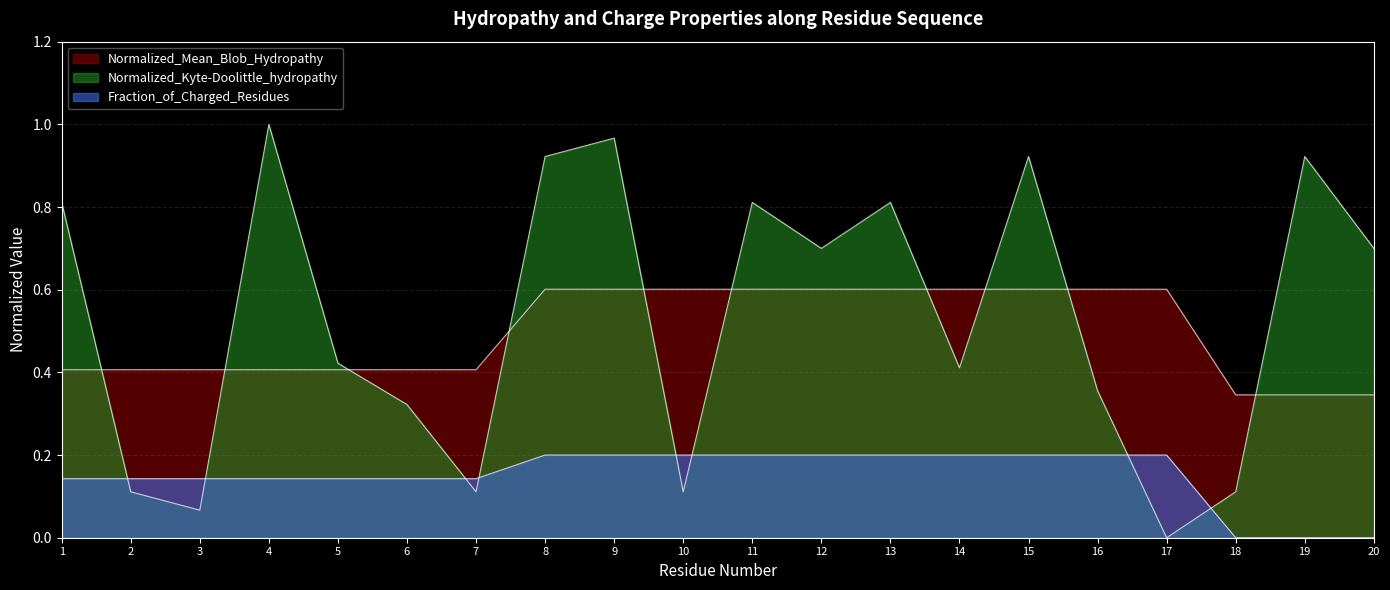

Reading right to left, what are all the values shown in this chart?

Normalized_Mean_Blob_Hydropathy: 20=0.3	19=0.3	18=0.3	17=0.6	16=0.6	15=0.6	14=0.6	13=0.6	12=0.6	11=0.6	10=0.6	9=0.6	8=0.6	7=0.4	6=0.4	5=0.4	4=0.4	3=0.4	2=0.4	1=0.4
Normalized_Kyte-Doolittle_hydropathy: 20=0.7	19=0.9	18=0.1	17=0.0	16=0.4	15=0.9	14=0.4	13=0.8	12=0.7	11=0.8	10=0.1	9=1.0	8=0.9	7=0.1	6=0.3	5=0.4	4=1.0	3=0.1	2=0.1	1=0.8
Fraction_of_Charged_Residues: 20=0.0	19=0.0	18=0.0	17=0.2	16=0.2	15=0.2	14=0.2	13=0.2	12=0.2	11=0.2	10=0.2	9=0.2	8=0.2	7=0.1	6=0.1	5=0.1	4=0.1	3=0.1	2=0.1	1=0.1